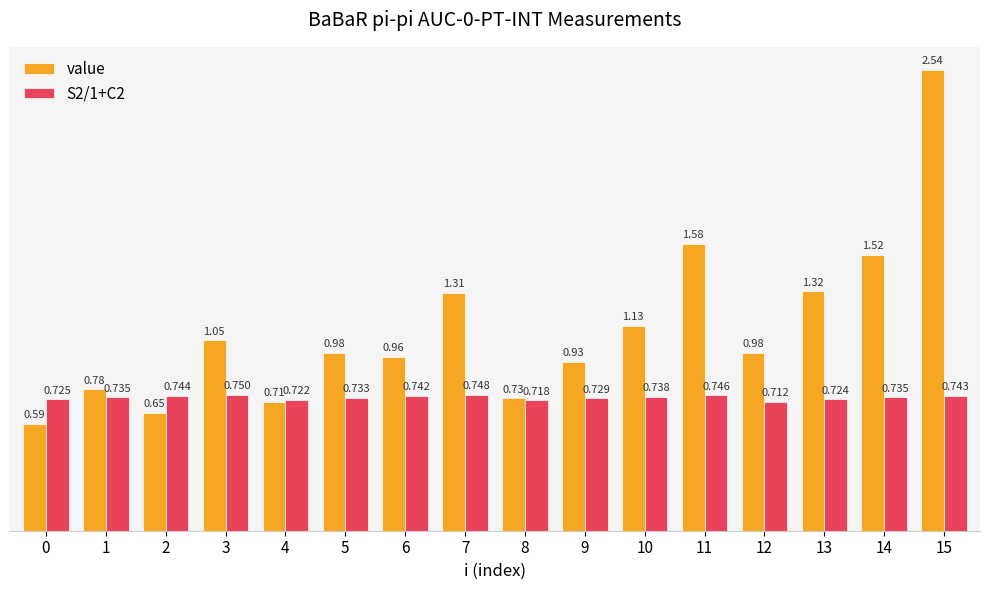

Which series has the largest total across all categories?

value